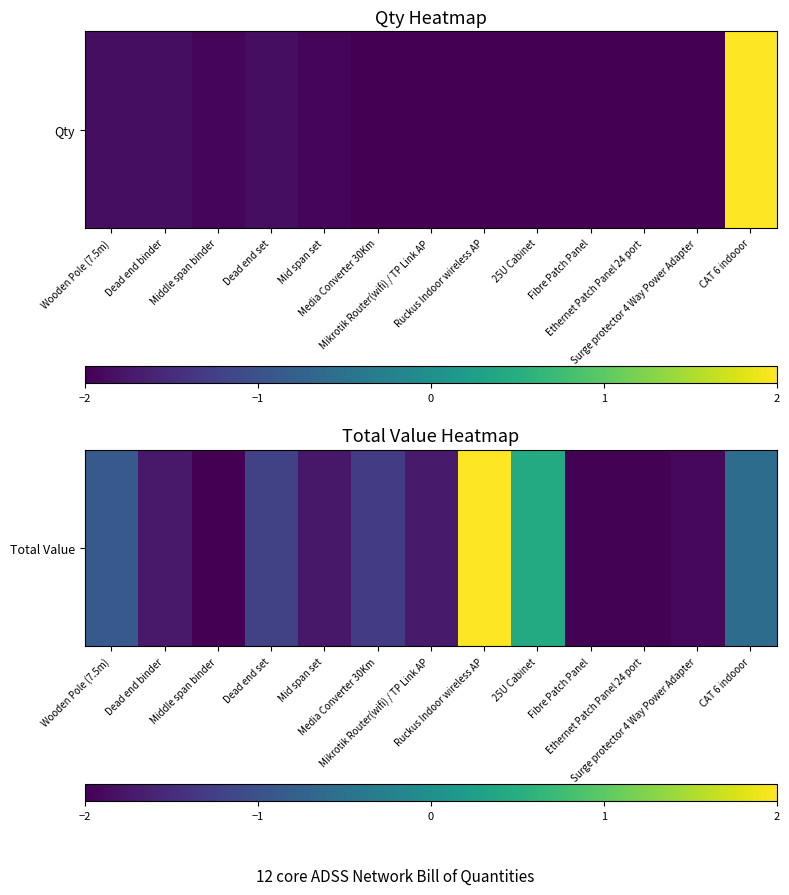

The chart shows a value of 0.5 at 25U Cabinet. True or false?

True